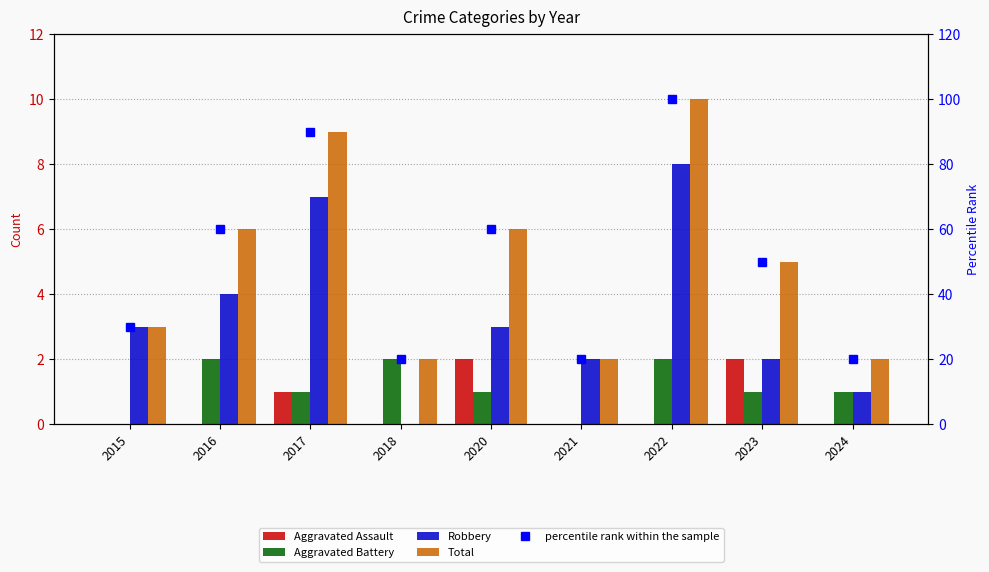

How many data points in Robbery are less than 3?

4